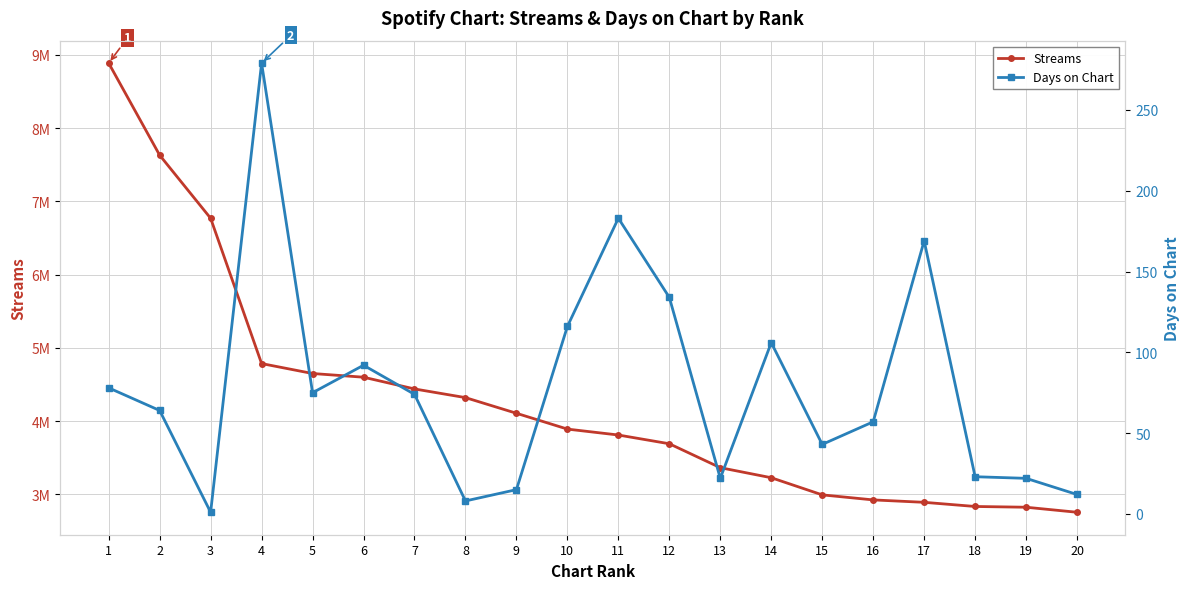

What is the highest value of the Streams series?

8887544